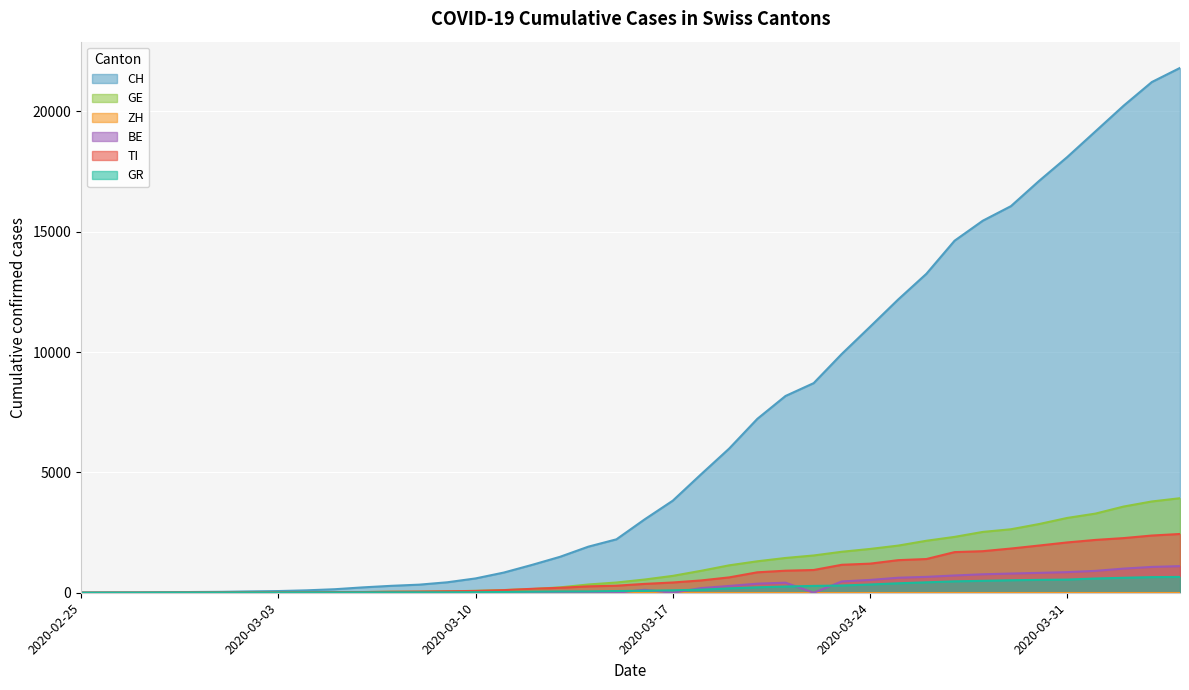

Is it true that BE equals 333 at 2020-03-22?

False